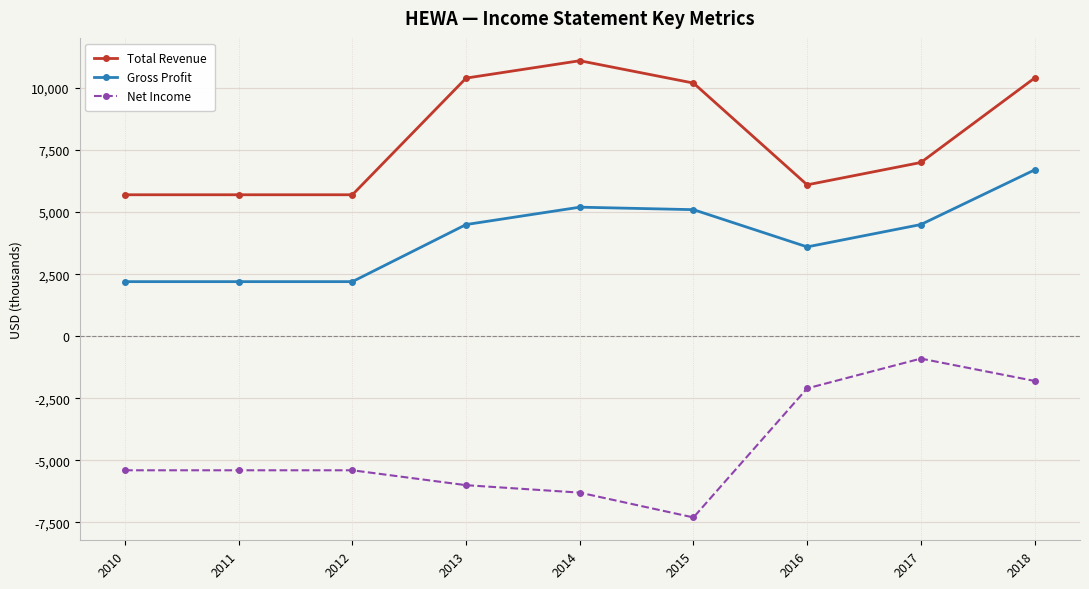

What is the minimum value shown in the chart?

-7300